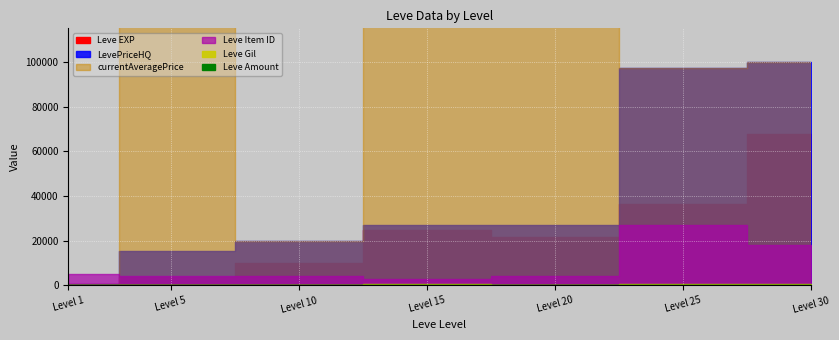

List the labels in order of LevePriceHQ value, largest first.

30, 25, 15, 20, 10, 5, 1